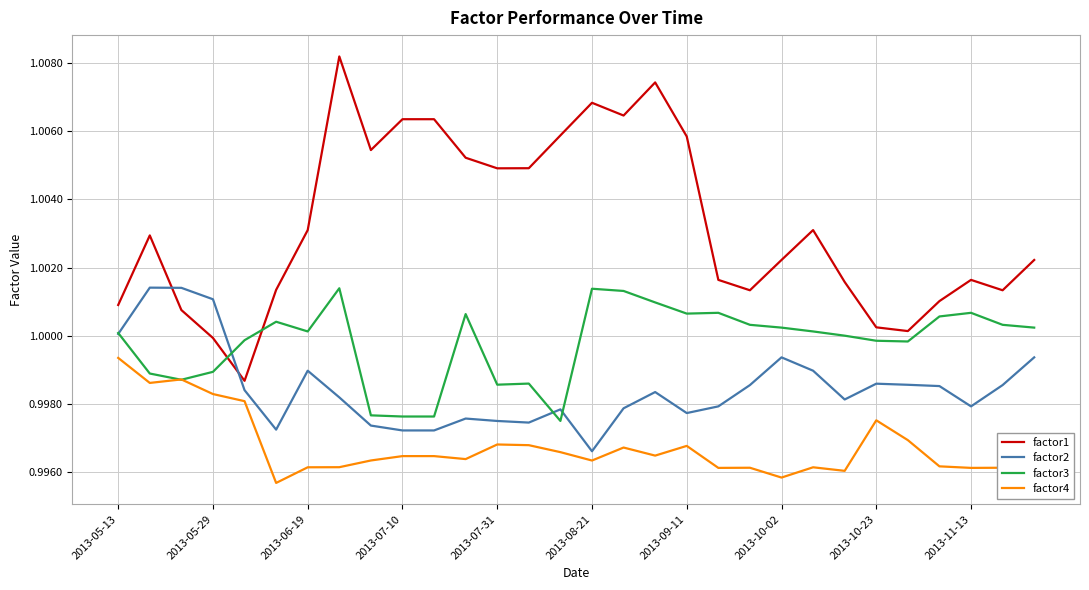

At how many categories does at least one series exceed 0?

30